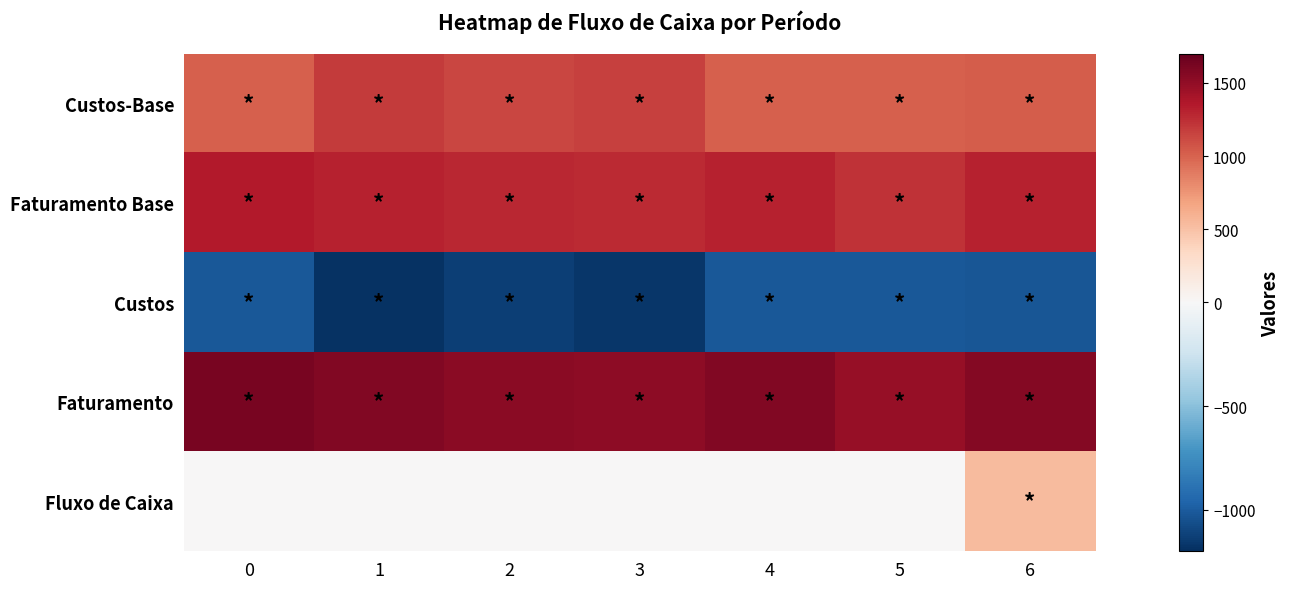

Reading left to right, extract all data points from this chart.

Custos-Base: 0=1018.0	1=1183.0	2=1134.0	3=1167.0	4=1021.0	5=1020.0	6=1030.0
Faturamento Base: 0=1345.0	1=1309.0	2=1279.0	3=1262.0	4=1310.0	5=1232.0	6=1304.0
Custos: 0=-1018.0	1=-1183.0	2=-1134.0	3=-1167.0	4=-1021.0	5=-1020.0	6=-1030.0
Faturamento: 0=1614.0	1=1570.8	2=1534.8	3=1514.4	4=1572.0	5=1478.4	6=1564.8
Fluxo de Caixa: 0=1.0	1=2.0	2=3.0	3=4.0	4=5.0	5=6.0	6=534.8